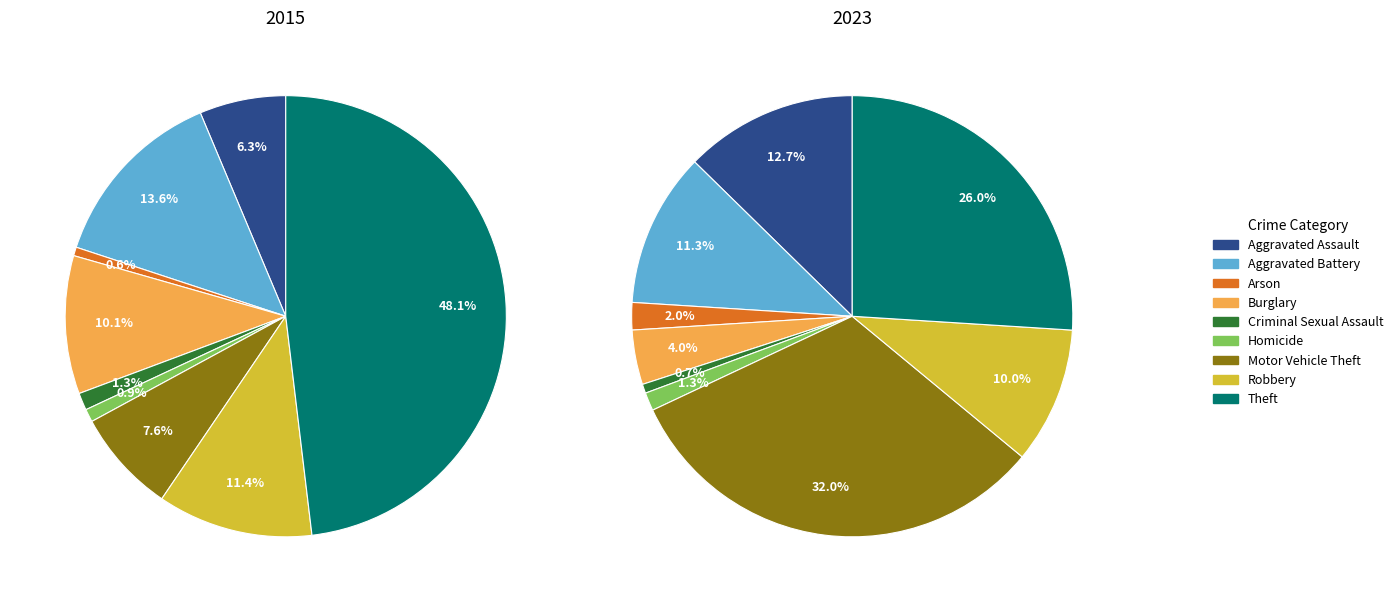

Which series changed the most between Aggravated Battery and Theft?

2015